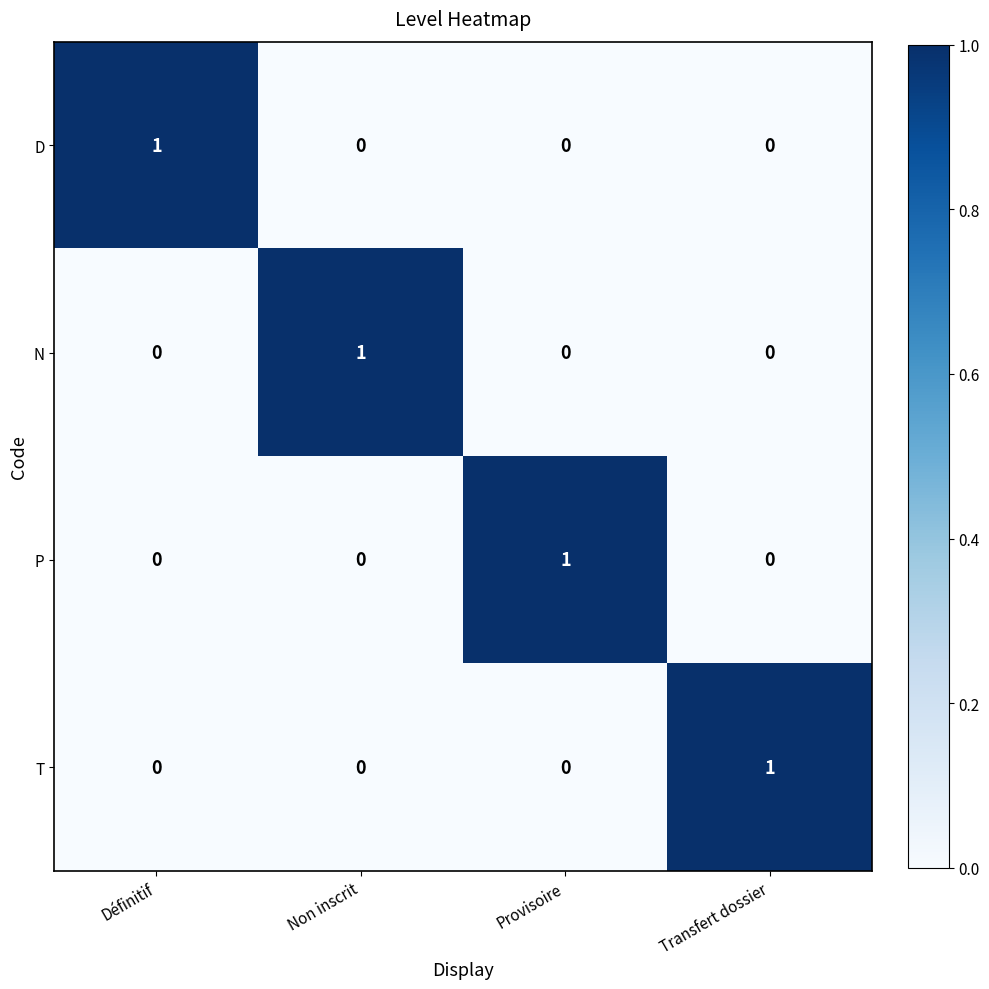

Is the value of D at Transfert dossier greater than the value of N at Non inscrit?

No